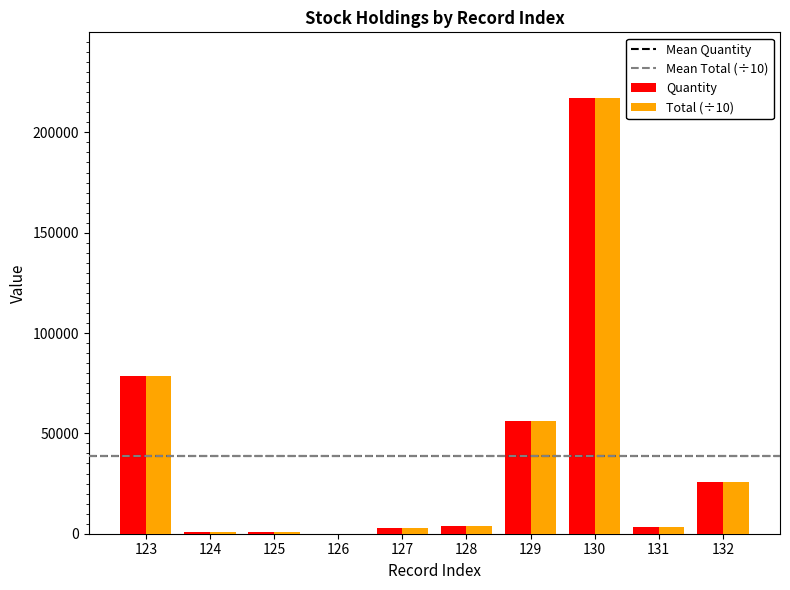

What is the maximum value shown in the chart?

217264